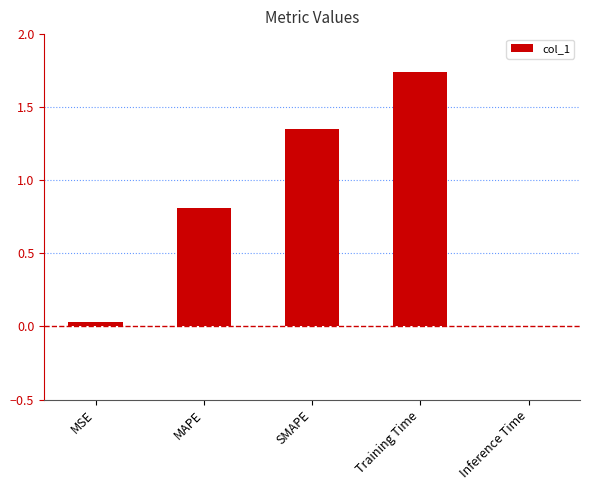

The chart shows a value of 0.8 at MAPE. True or false?

True